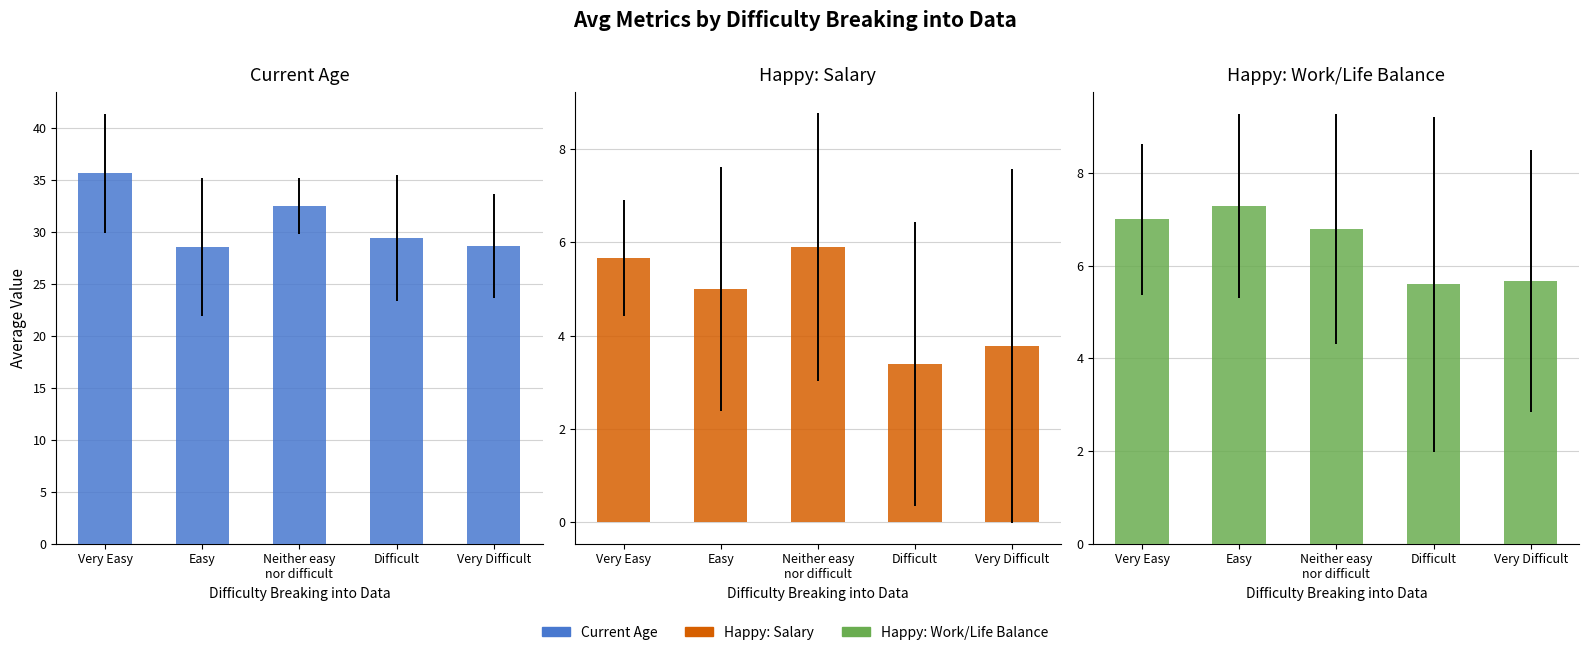

What position from the left is Very Easy?

1